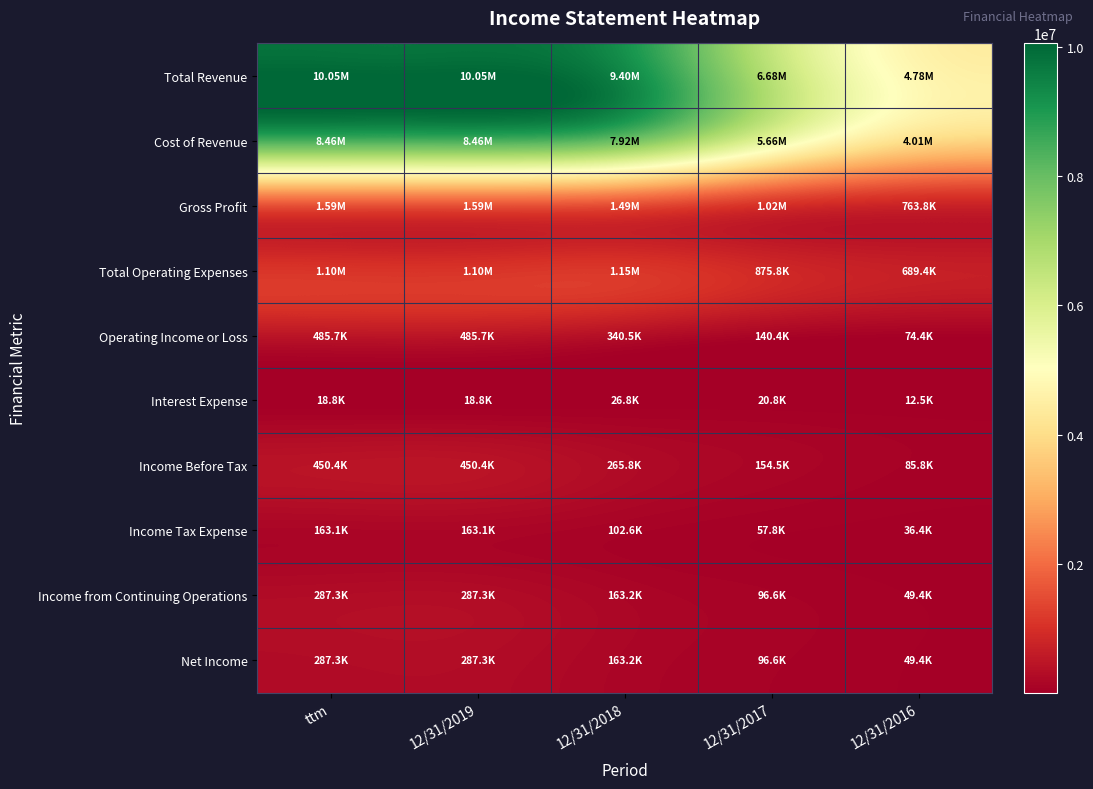

Reading left to right, extract all data points from this chart.

Total Revenue: ttm=10050775	12/31/2019=10050775	12/31/2018=9403390	12/31/2017=6678939	12/31/2016=4776160
Cost of Revenue: ttm=8463628	12/31/2019=8463628	12/31/2018=7915108	12/31/2017=5662690	12/31/2016=4012352
Gross Profit: ttm=1587147	12/31/2019=1587147	12/31/2018=1488281	12/31/2017=1016249	12/31/2016=763808
Total Operating Expenses: ttm=1101443	12/31/2019=1101443	12/31/2018=1147753	12/31/2017=875809	12/31/2016=689434
Operating Income or Loss: ttm=485704	12/31/2019=485704	12/31/2018=340528	12/31/2017=140440	12/31/2016=74374
Interest Expense: ttm=18795	12/31/2019=18795	12/31/2018=26787	12/31/2017=20830	12/31/2016=12538
Income Before Tax: ttm=450424	12/31/2019=450424	12/31/2018=265815	12/31/2017=154451	12/31/2016=85797
Income Tax Expense: ttm=163146	12/31/2019=163146	12/31/2018=102578	12/31/2017=57815	12/31/2016=36409
Income from Continuing Operations: ttm=287278	12/31/2019=287278	12/31/2018=163237	12/31/2017=96636	12/31/2016=49388
Net Income: ttm=287277	12/31/2019=287277	12/31/2018=163237	12/31/2017=96636	12/31/2016=49388